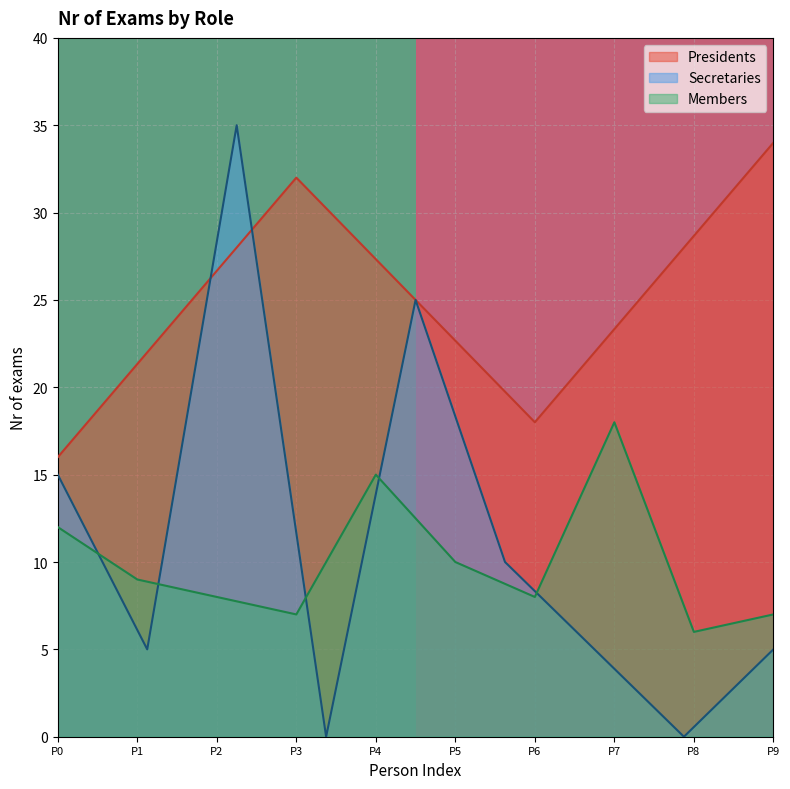

List the labels in order of Presidents value, smallest first.

P0, P6, P3, P9